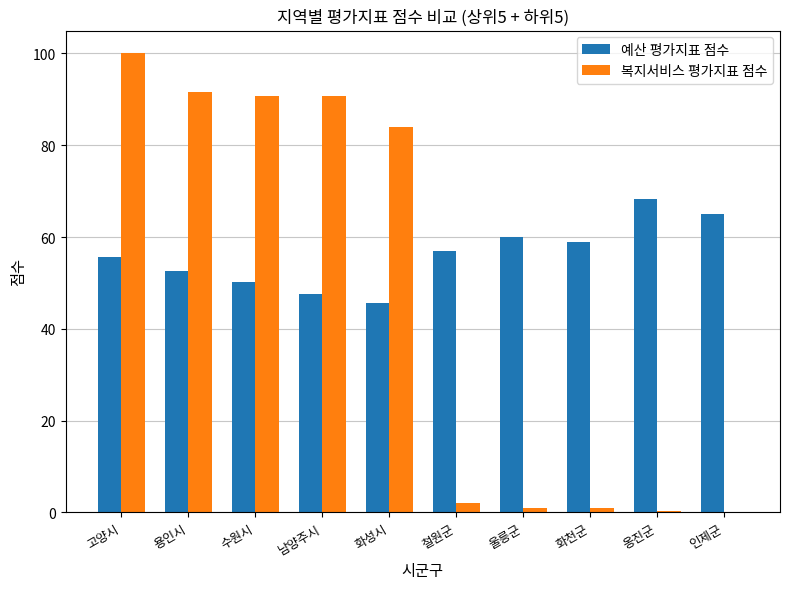

Is it true that 예산 평가지표 점수 equals 80.6 at 화성시?

False